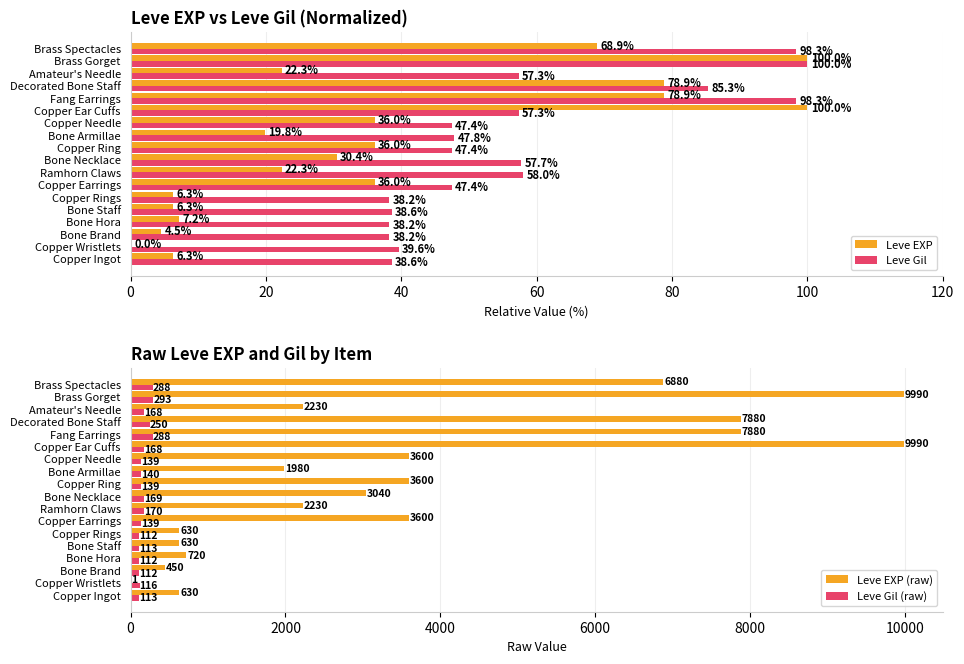

What is the sum of all Leve Gil values?

1033.8